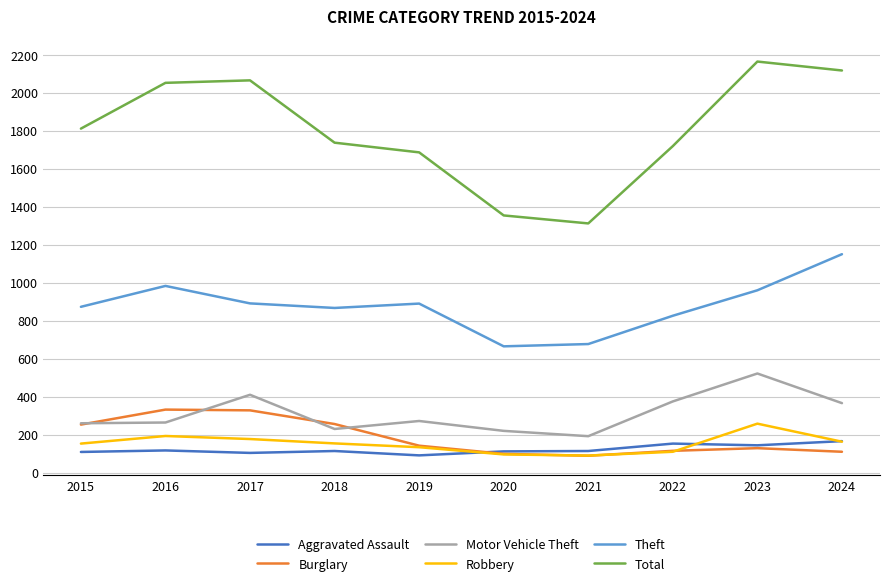

What is the minimum value shown in the chart?

90